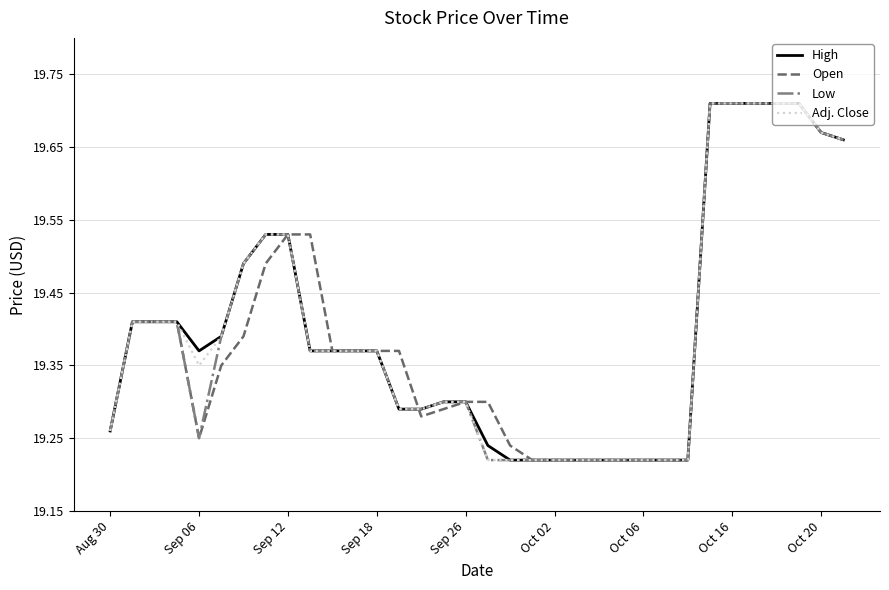

What are all the series names shown in the legend?

High, Open, Low, Adj. Close